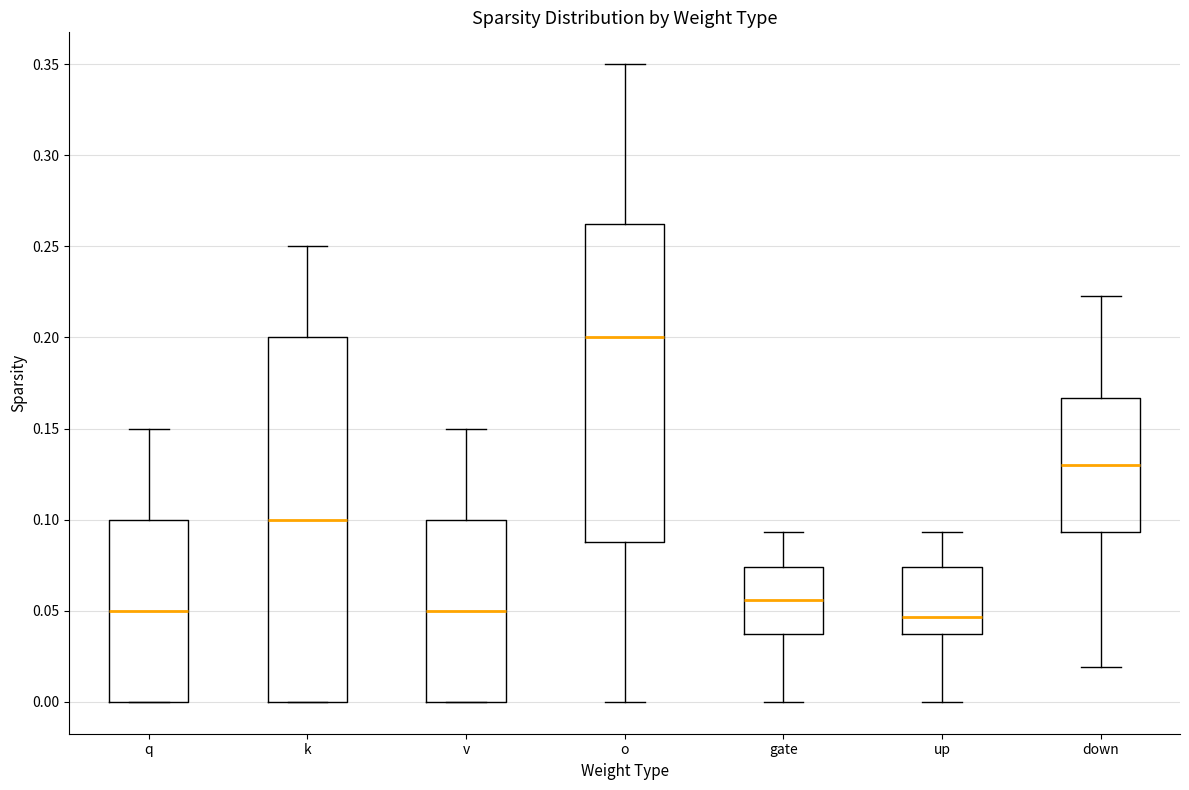

Where does the upper whisker of the box for up end on the y-axis? The values are not printed on the chart, so give them approximately, as read against the axis.

0.095